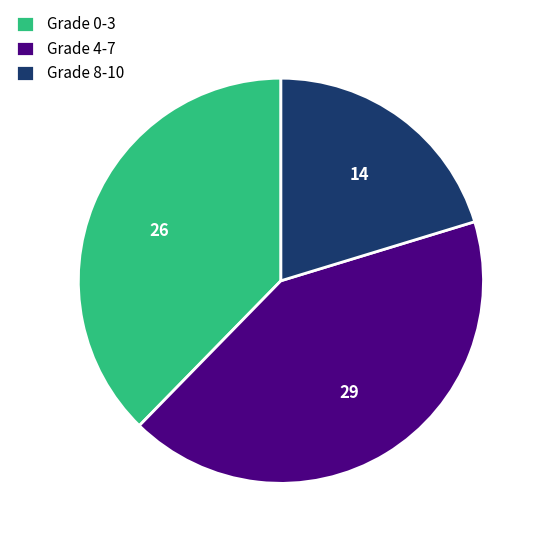

Is there any slice that represents more than half of the pie?

No